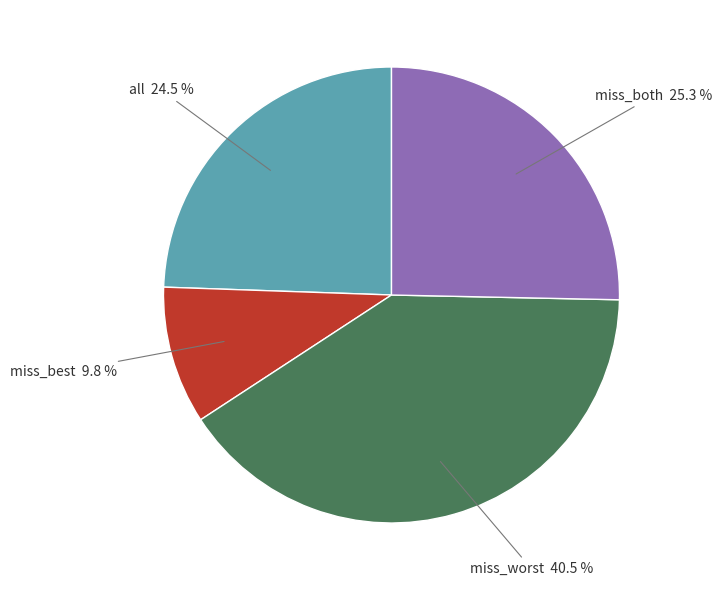

Is there a majority slice in this chart?

No